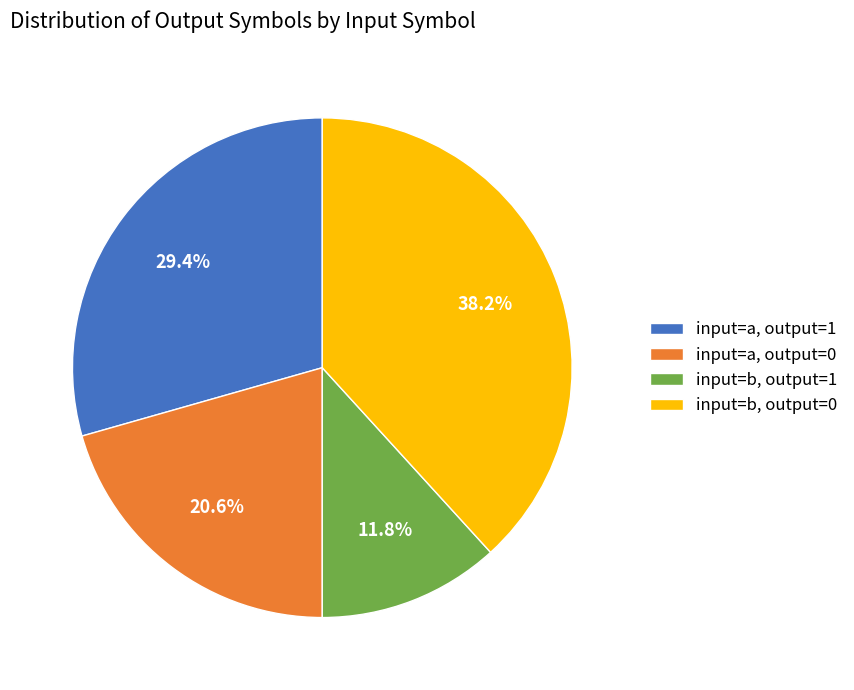

Approximately how many times larger is the value at input=b, output=0 compared to input=a, output=1?

1.3